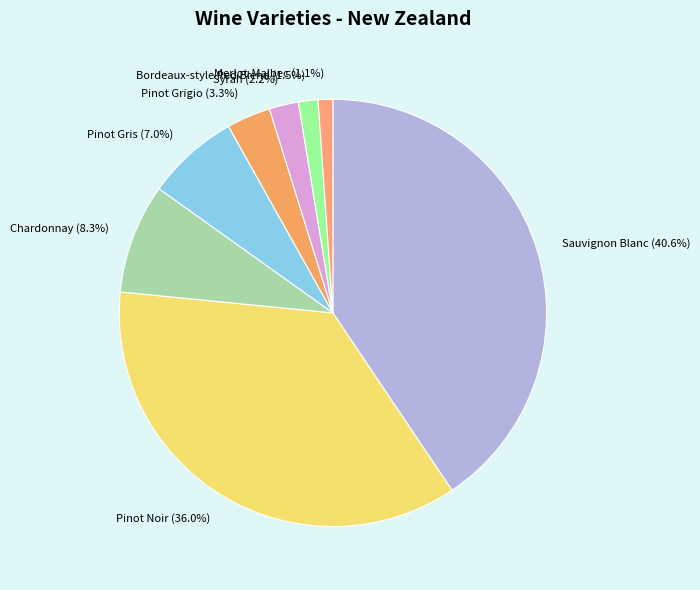

What is the largest slice in the pie chart?

Sauvignon Blanc